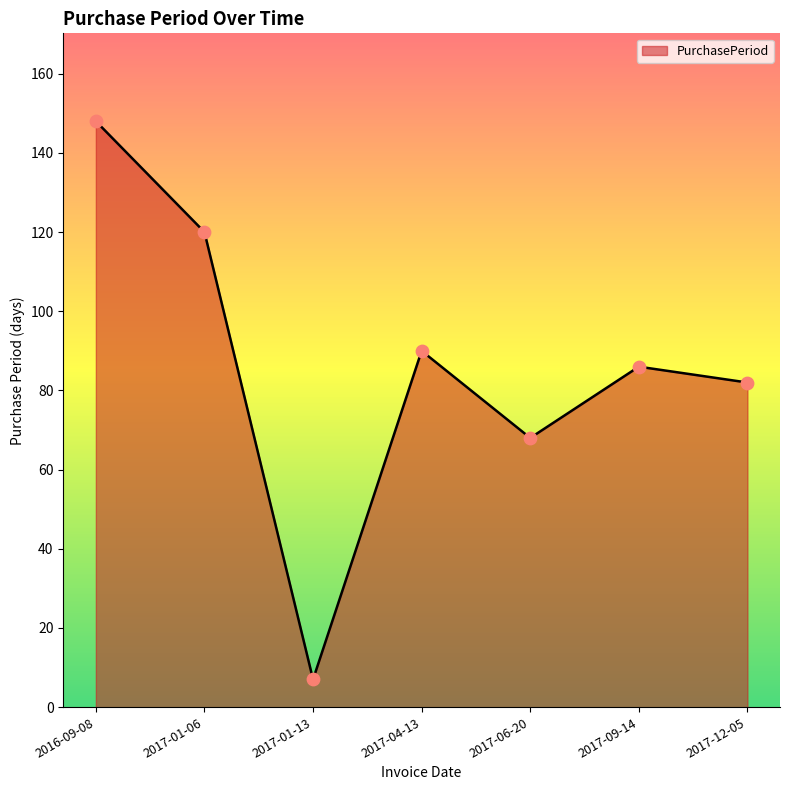

What is the ratio of the value at 2017-04-13 to the value at 2017-01-06?

0.8